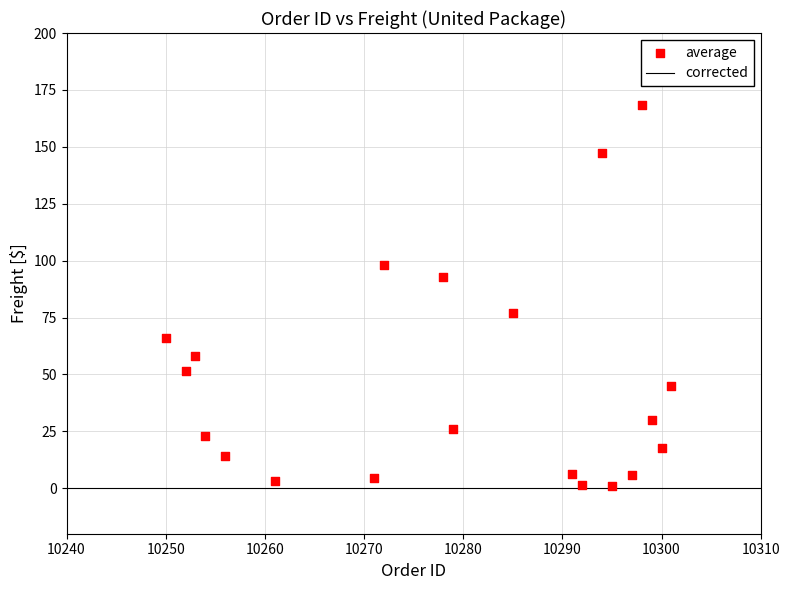

What is the range of X values (max minus min)?

51.0